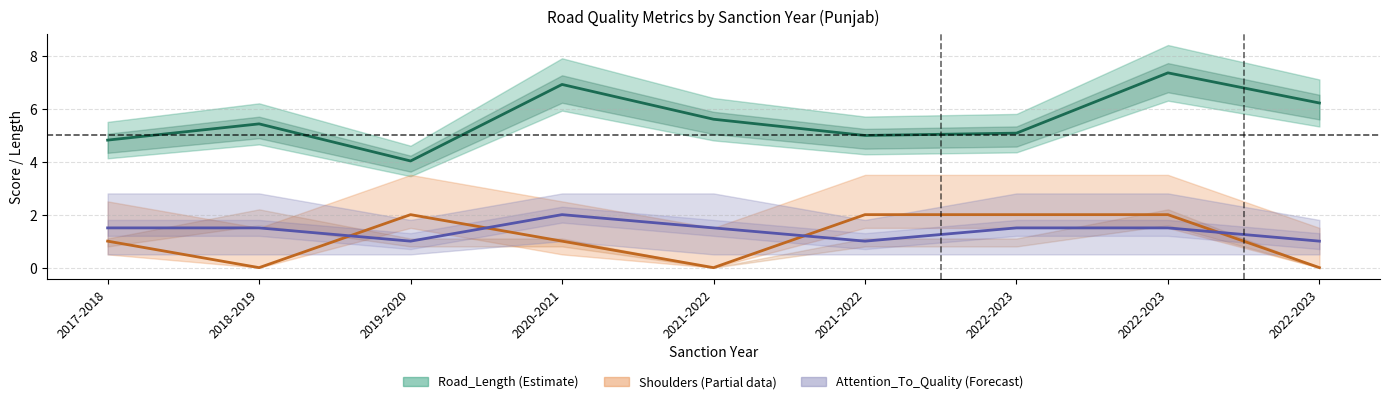

The End_Chainage series shows 7.1 at 2018-2019. True or false?

False